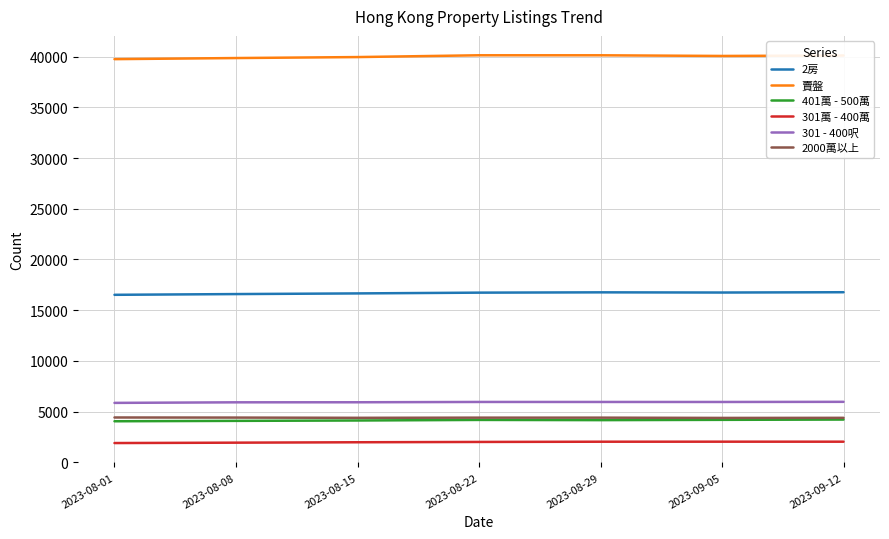

The 301 - 400呎 series shows 5947 at 2023-09-05. True or false?

True